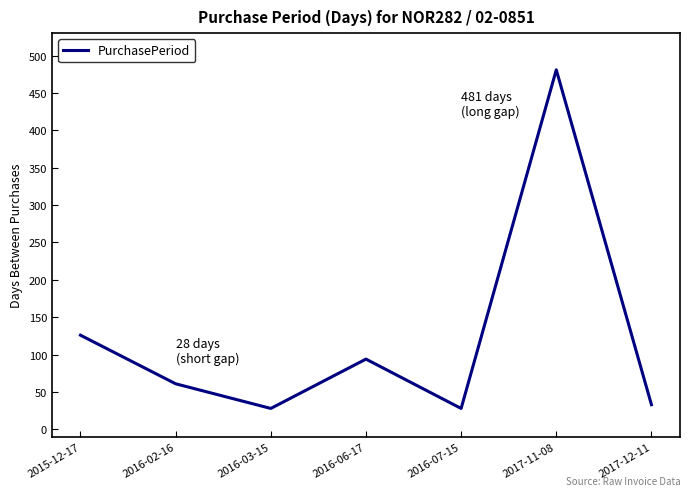

What position from the left is 2017-12-11?

7